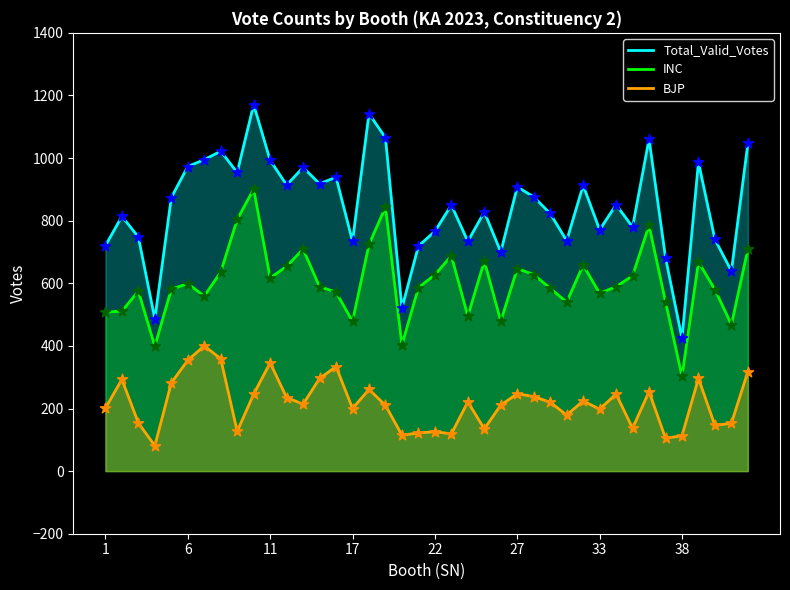

What are all the series names shown in the legend?

Total_Valid_Votes, INC, BJP